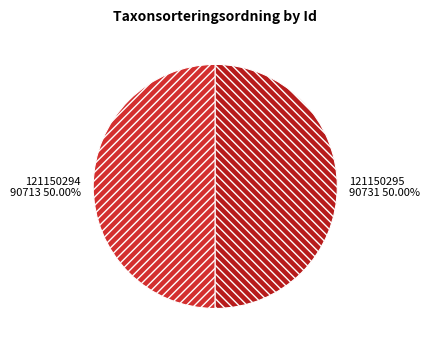

How many segments does this pie chart have?

2